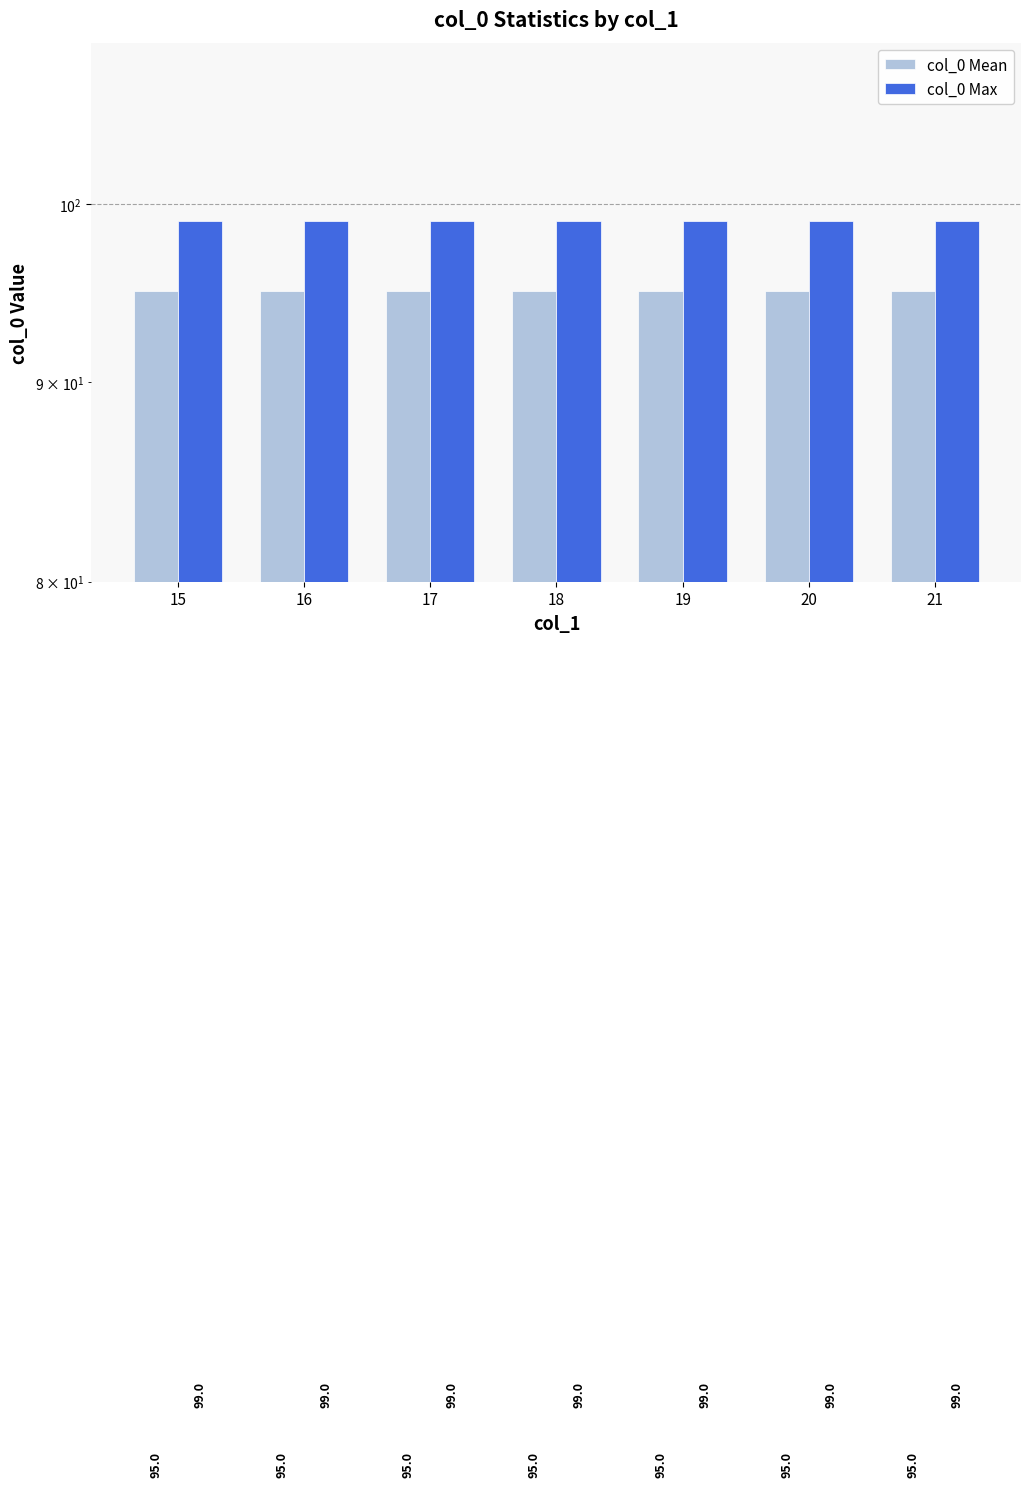

Which category has the highest value in the col_0 Mean series?

15